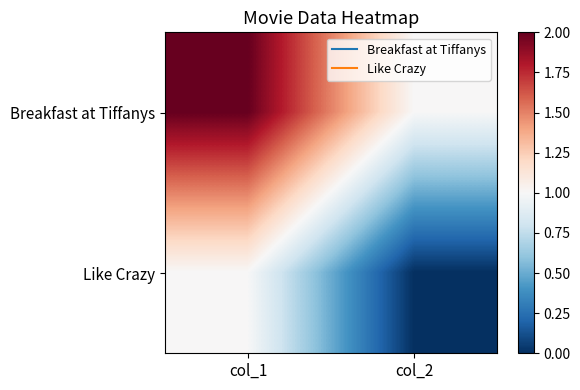

Reading left to right, what are all the values shown in this chart?

Breakfast at Tiffanys: col_1=2	col_2=1
Like Crazy: col_1=1	col_2=0